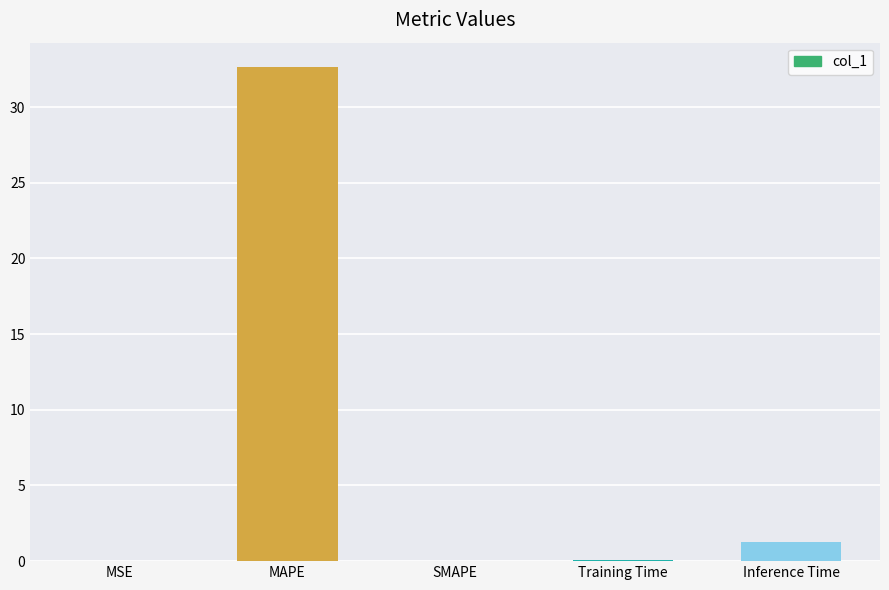

At which label is the value closest to 16?

Inference Time